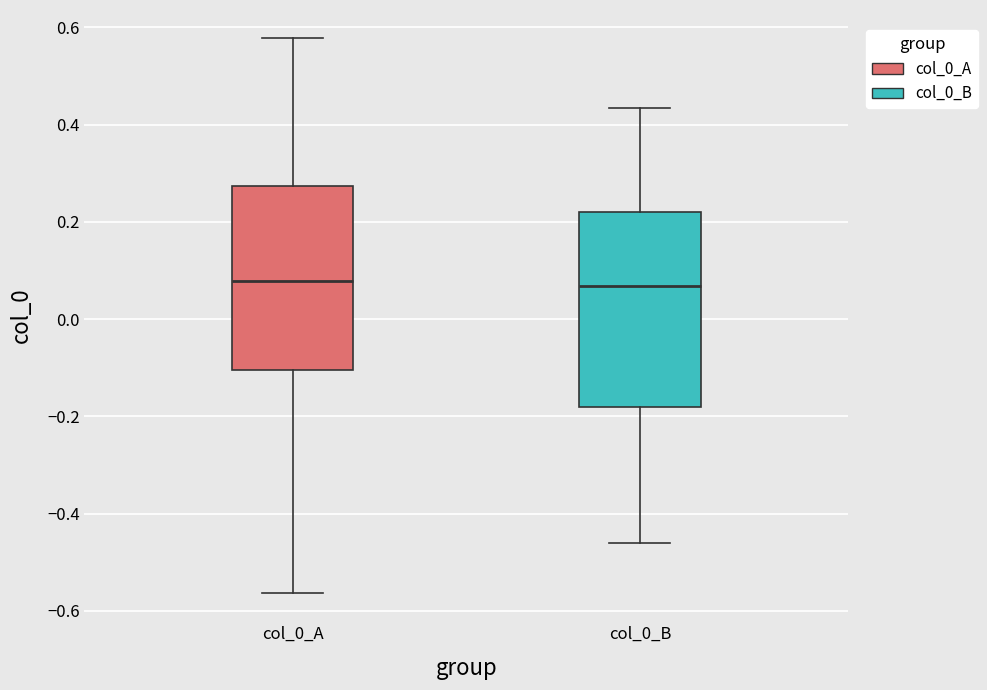

Reading left to right, transcribe this box plot: for each box, give where its median line is, the range the box spans, and where its two whiskers end, as read against the y-axis. The values are not printed on the chart, so give them approximately, as read against the axis.

col_0_A: median 0.08, box -0.10 to 0.28, whiskers -0.56 to 0.58
col_0_B: median 0.06, box -0.18 to 0.22, whiskers -0.46 to 0.44